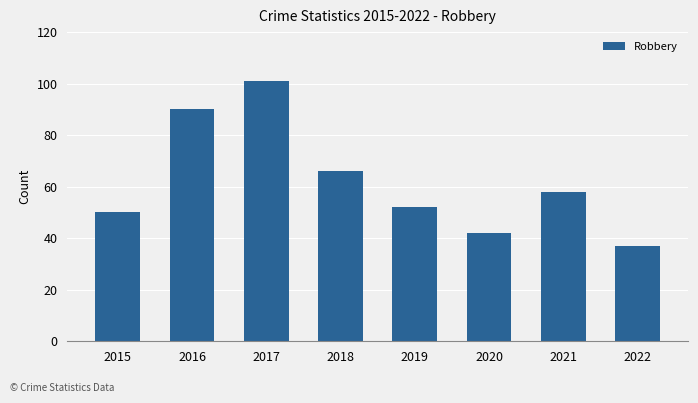

How many categories are shown in the chart?

8